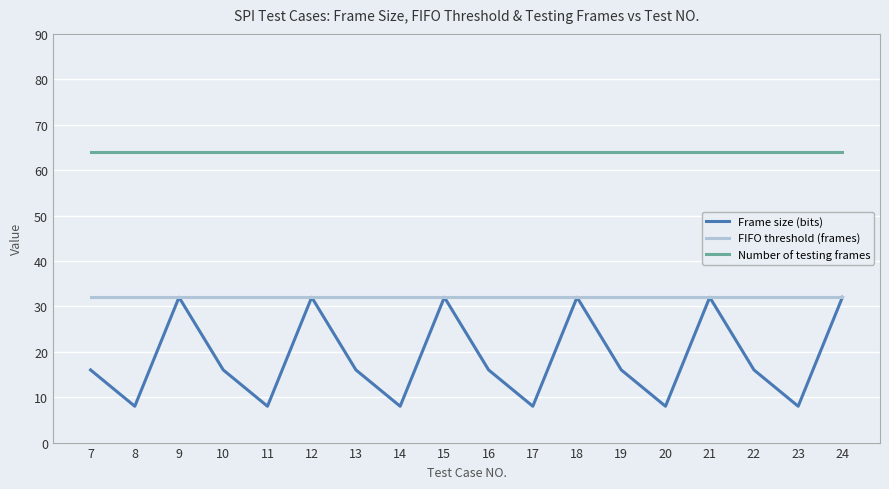

True or false: Number of testing frames and FIFO threshold (frames) intersect in this chart.

False